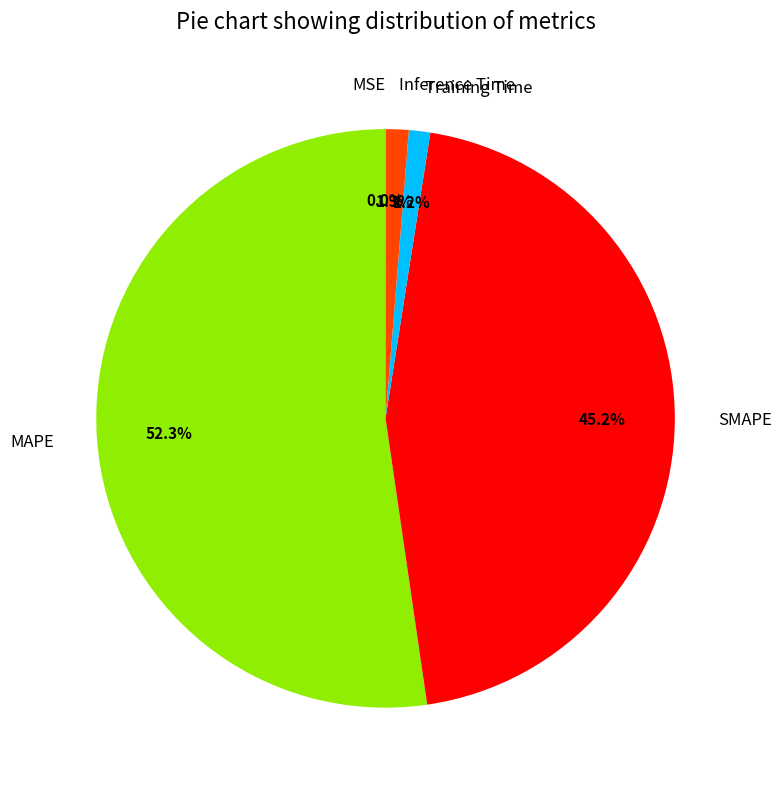

How much of the chart is everything except SMAPE?

54.8%